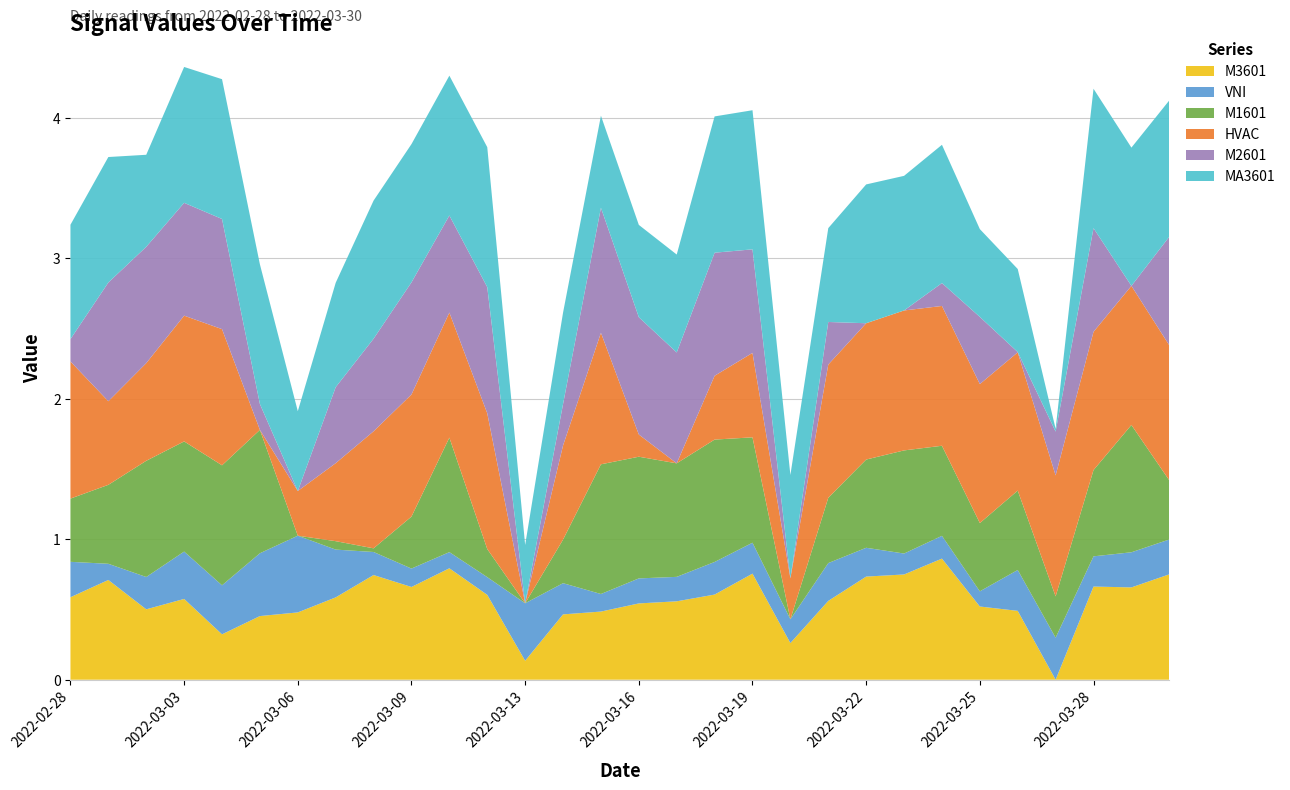

Reading left to right, what are all the values shown in this chart?

M3601: 2022-02-28=0.6	2022-03-01=0.7	2022-03-02=0.5	2022-03-03=0.6	2022-03-04=0.3	2022-03-05=0.5	2022-03-06=0.5	2022-03-07=0.6	2022-03-08=0.7	2022-03-09=0.7	2022-03-10=0.8	2022-03-11=0.6	2022-03-13=0.1	2022-03-14=0.5	2022-03-15=0.5	2022-03-16=0.5	2022-03-17=0.6	2022-03-18=0.6	2022-03-19=0.8	2022-03-20=0.3	2022-03-21=0.6	2022-03-22=0.7	2022-03-23=0.7	2022-03-24=0.9	2022-03-25=0.5	2022-03-26=0.5	2022-03-27=0.0	2022-03-28=0.7	2022-03-29=0.7	2022-03-30=0.8
VNI: 2022-02-28=0.3	2022-03-01=0.1	2022-03-02=0.2	2022-03-03=0.3	2022-03-04=0.3	2022-03-05=0.4	2022-03-06=0.5	2022-03-07=0.3	2022-03-08=0.2	2022-03-09=0.1	2022-03-10=0.1	2022-03-11=0.1	2022-03-13=0.4	2022-03-14=0.2	2022-03-15=0.1	2022-03-16=0.2	2022-03-17=0.2	2022-03-18=0.2	2022-03-19=0.2	2022-03-20=0.2	2022-03-21=0.3	2022-03-22=0.2	2022-03-23=0.1	2022-03-24=0.2	2022-03-25=0.1	2022-03-26=0.3	2022-03-27=0.3	2022-03-28=0.2	2022-03-29=0.2	2022-03-30=0.2
M1601: 2022-02-28=0.5	2022-03-01=0.6	2022-03-02=0.8	2022-03-03=0.8	2022-03-04=0.9	2022-03-05=0.9	2022-03-06=0.0	2022-03-07=0.1	2022-03-08=0.0	2022-03-09=0.4	2022-03-10=0.8	2022-03-11=0.2	2022-03-13=0.0	2022-03-14=0.3	2022-03-15=0.9	2022-03-16=0.9	2022-03-17=0.8	2022-03-18=0.9	2022-03-19=0.8	2022-03-20=0.0	2022-03-21=0.5	2022-03-22=0.6	2022-03-23=0.7	2022-03-24=0.6	2022-03-25=0.5	2022-03-26=0.6	2022-03-27=0.3	2022-03-28=0.6	2022-03-29=0.9	2022-03-30=0.4
HVAC: 2022-02-28=1.0	2022-03-01=0.6	2022-03-02=0.7	2022-03-03=0.9	2022-03-04=1.0	2022-03-05=0.0	2022-03-06=0.3	2022-03-07=0.6	2022-03-08=0.8	2022-03-09=0.9	2022-03-10=0.9	2022-03-11=1.0	2022-03-13=0.0	2022-03-14=0.7	2022-03-15=0.9	2022-03-16=0.2	2022-03-17=0.0	2022-03-18=0.5	2022-03-19=0.6	2022-03-20=0.3	2022-03-21=0.9	2022-03-22=1.0	2022-03-23=1.0	2022-03-24=1.0	2022-03-25=1.0	2022-03-26=1.0	2022-03-27=0.9	2022-03-28=1.0	2022-03-29=1.0	2022-03-30=1.0
M2601: 2022-02-28=0.2	2022-03-01=0.8	2022-03-02=0.8	2022-03-03=0.8	2022-03-04=0.8	2022-03-05=0.2	2022-03-06=0.0	2022-03-07=0.5	2022-03-08=0.7	2022-03-09=0.8	2022-03-10=0.7	2022-03-11=0.9	2022-03-13=0.0	2022-03-14=0.3	2022-03-15=0.9	2022-03-16=0.8	2022-03-17=0.8	2022-03-18=0.9	2022-03-19=0.7	2022-03-20=0.0	2022-03-21=0.3	2022-03-22=0.0	2022-03-23=0.0	2022-03-24=0.2	2022-03-25=0.5	2022-03-26=0.0	2022-03-27=0.3	2022-03-28=0.7	2022-03-29=0.0	2022-03-30=0.8
MA3601: 2022-02-28=0.8	2022-03-01=0.9	2022-03-02=0.7	2022-03-03=1.0	2022-03-04=1.0	2022-03-05=1.0	2022-03-06=0.6	2022-03-07=0.7	2022-03-08=1.0	2022-03-09=1.0	2022-03-10=1.0	2022-03-11=1.0	2022-03-13=0.4	2022-03-14=0.7	2022-03-15=0.7	2022-03-16=0.7	2022-03-17=0.7	2022-03-18=1.0	2022-03-19=1.0	2022-03-20=0.7	2022-03-21=0.7	2022-03-22=1.0	2022-03-23=1.0	2022-03-24=1.0	2022-03-25=0.6	2022-03-26=0.6	2022-03-27=0.0	2022-03-28=1.0	2022-03-29=1.0	2022-03-30=1.0